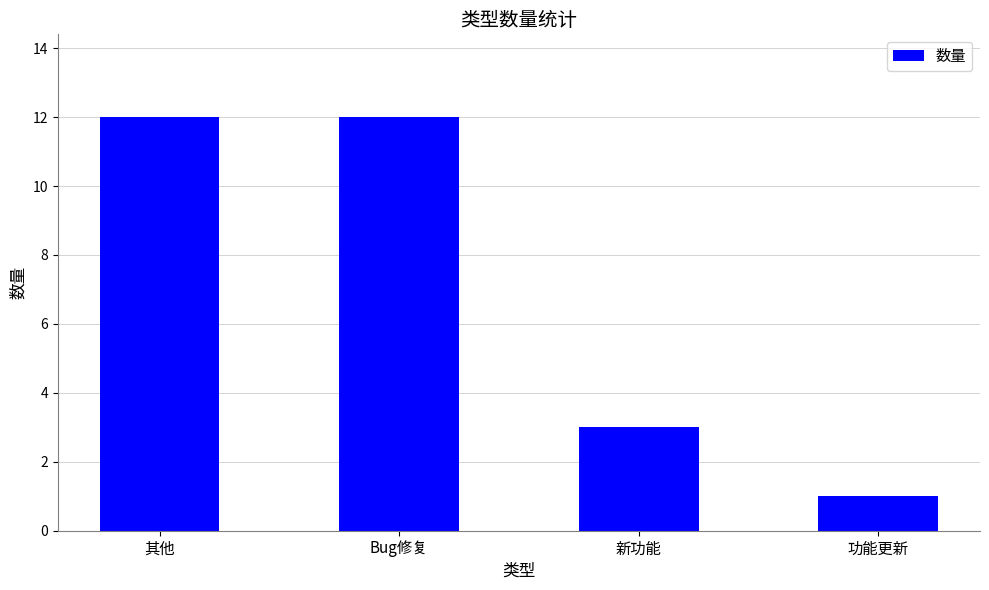

Which has a higher value, 新功能 or 功能更新?

新功能